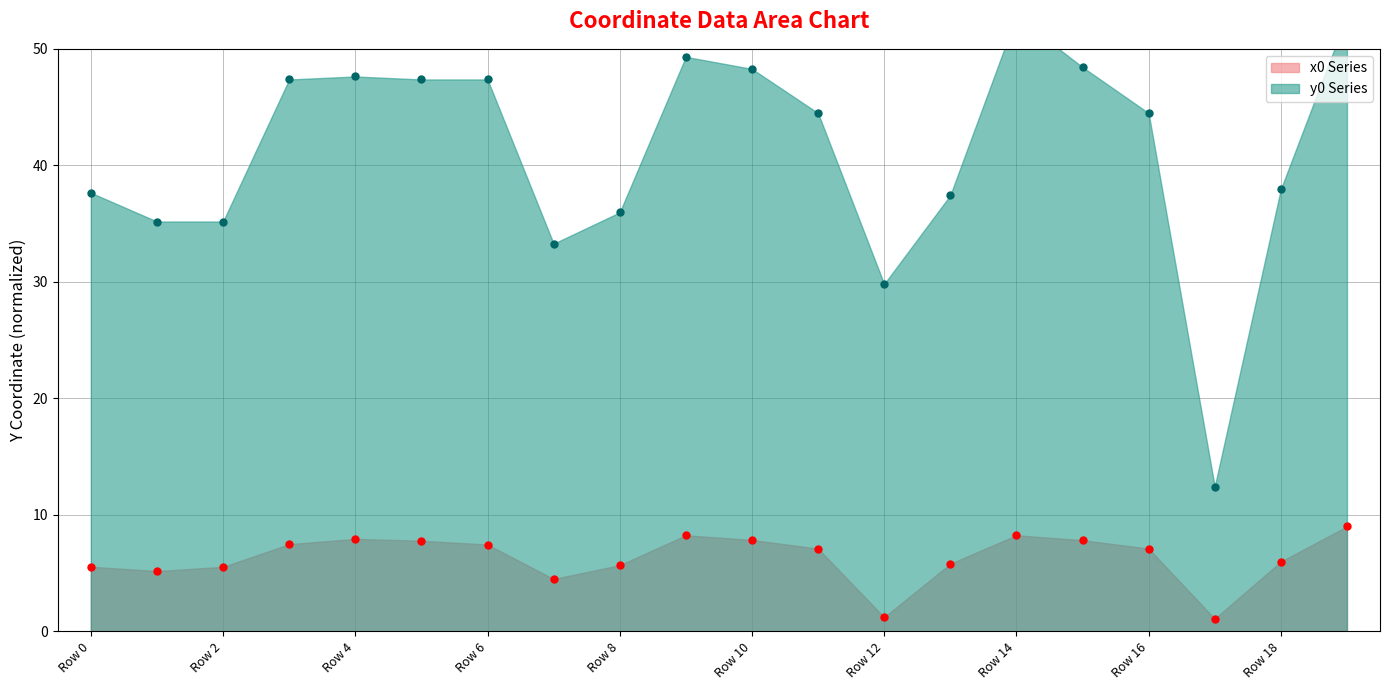

What is the greatest value displayed?

52.8